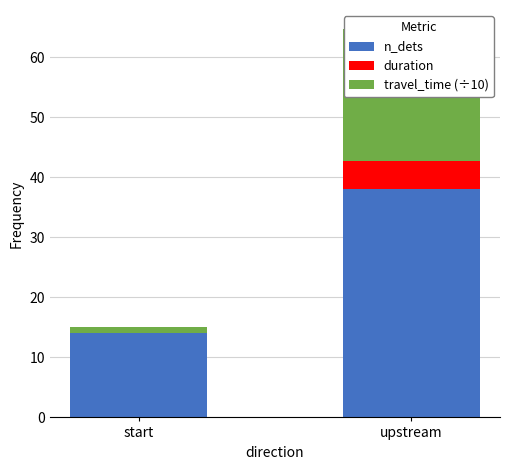

True or false: n_dets has a value of 9.6 at start.

False